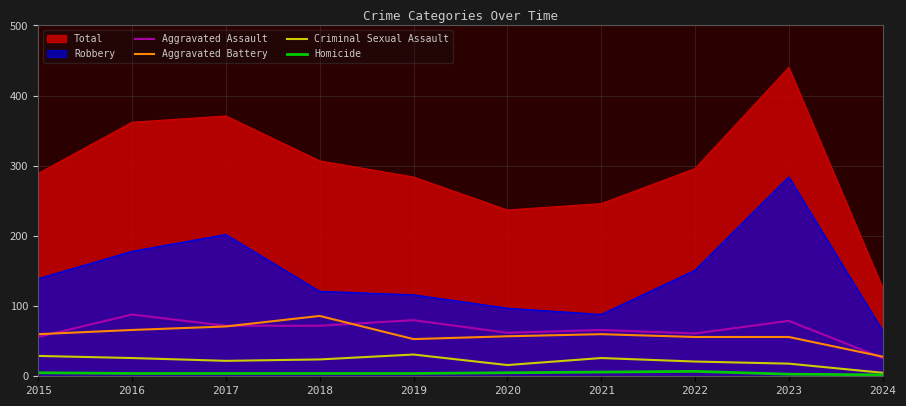

How many interior local valleys does the Criminal Sexual Assault series have?

2